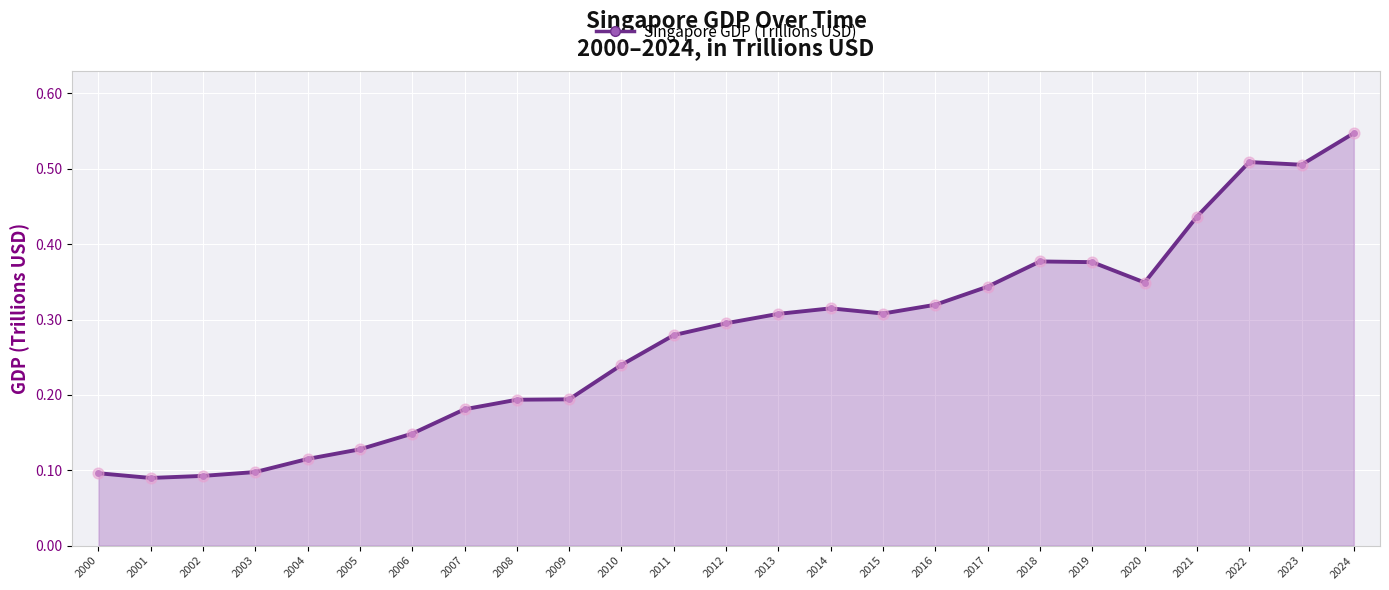

What is the change in value from 2004 to 2008?

+0.1